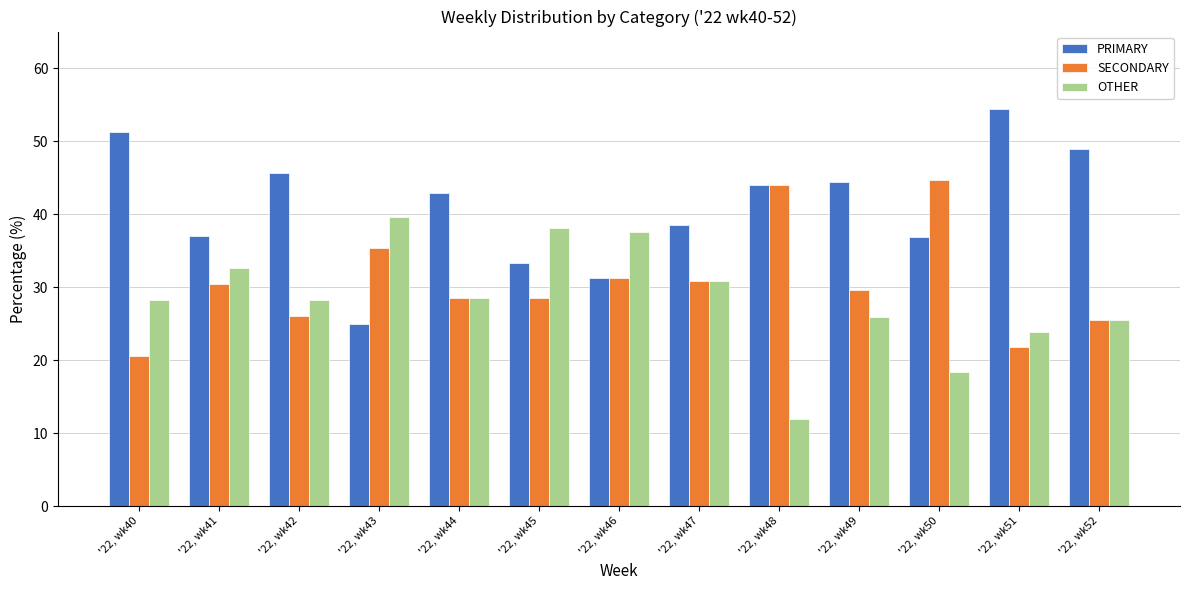

What is the maximum value shown in the chart?

54.3